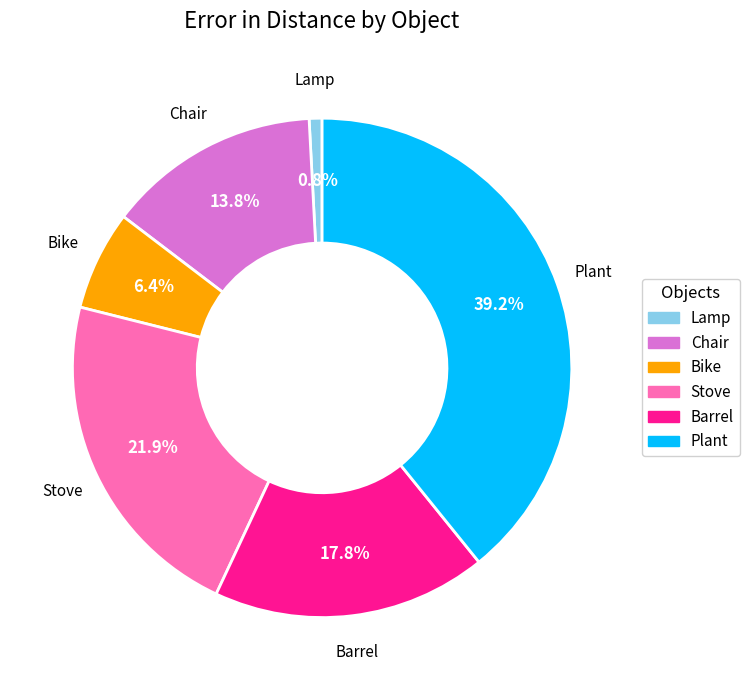

How many slices are in this pie chart?

6